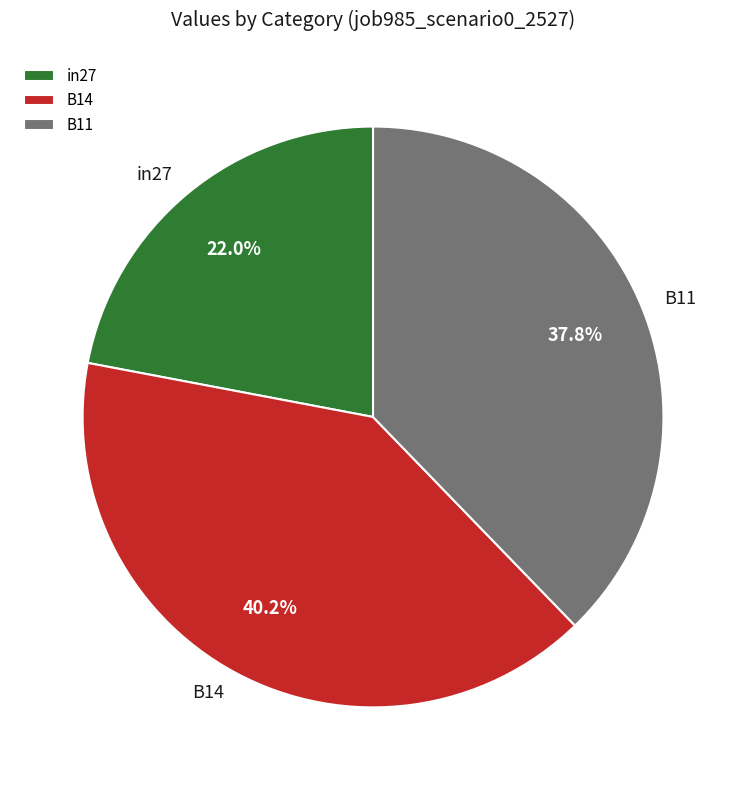

Rank the categories by value from lowest to highest.

in27, B11, B14